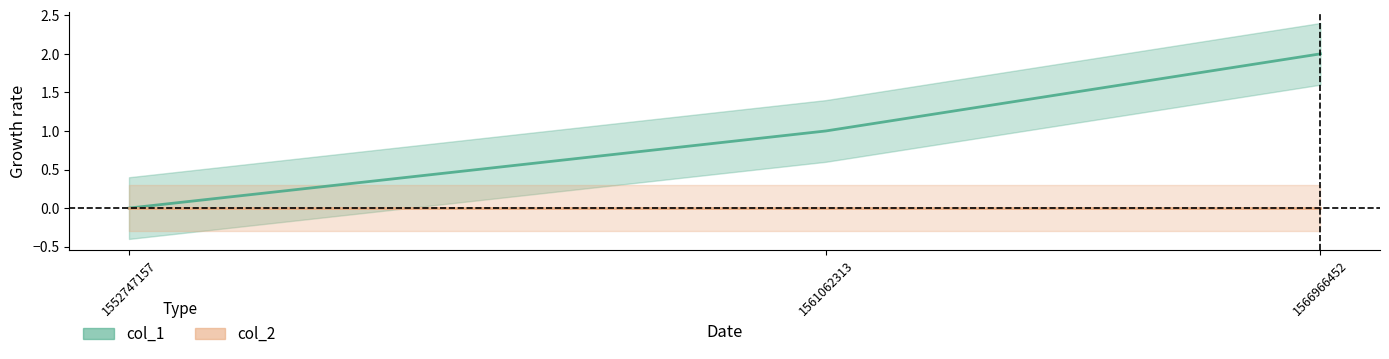

How many lines are shown in the chart?

1